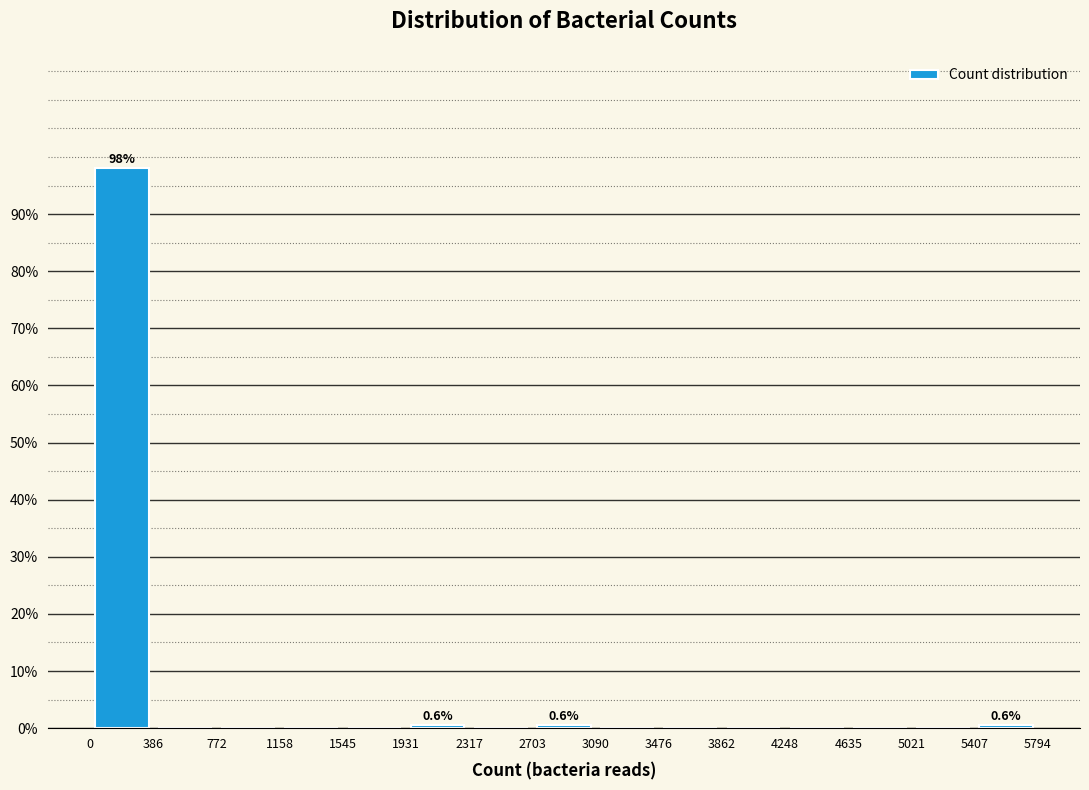

Over which range of the x-axis is the bar tallest?

0 to 386